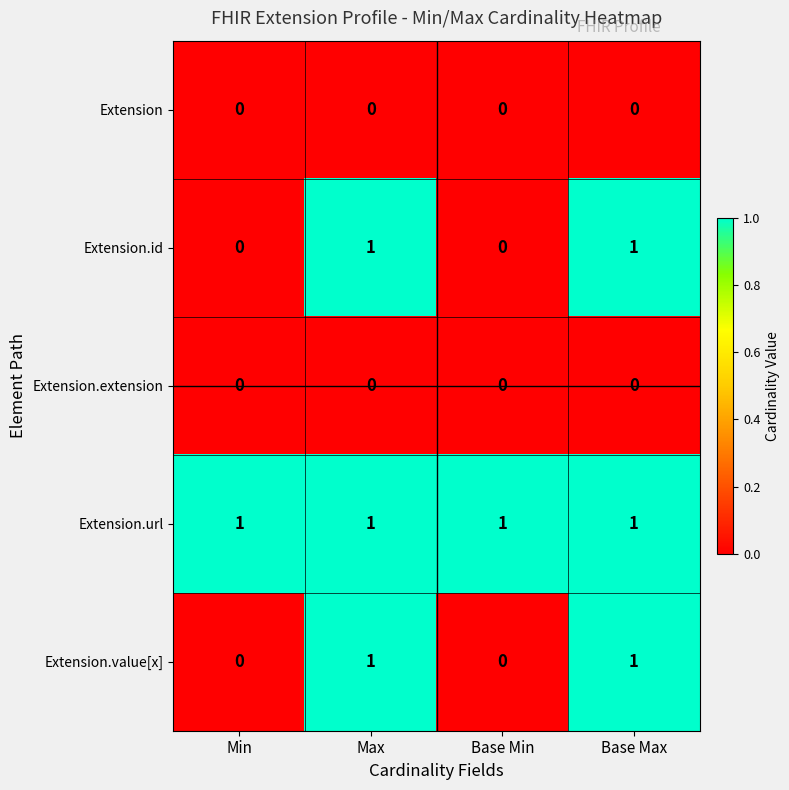

The value of Extension.id at Base Min is 1. True or false?

False